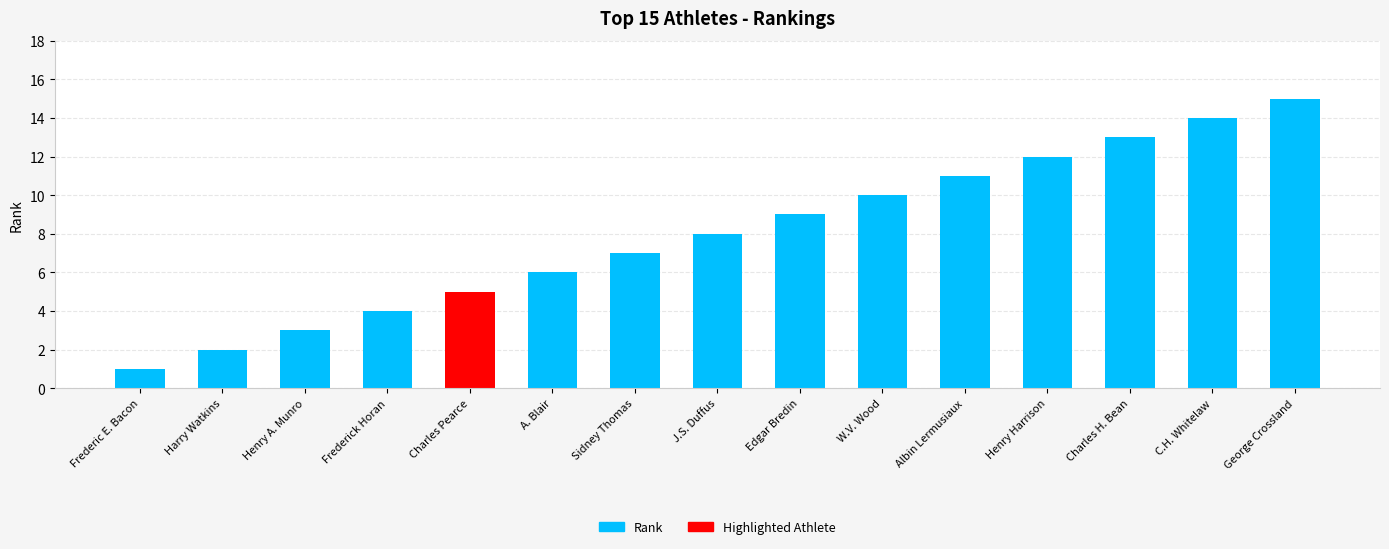

What position from the right is Frederic E. Bacon?

15